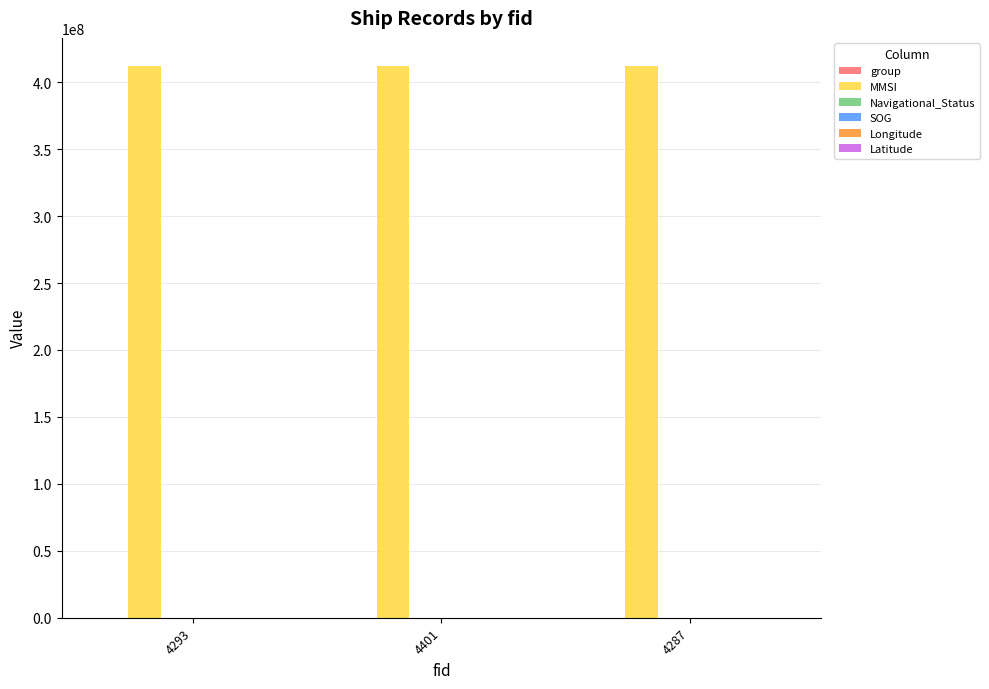

Which series has the largest total across all categories?

MMSI